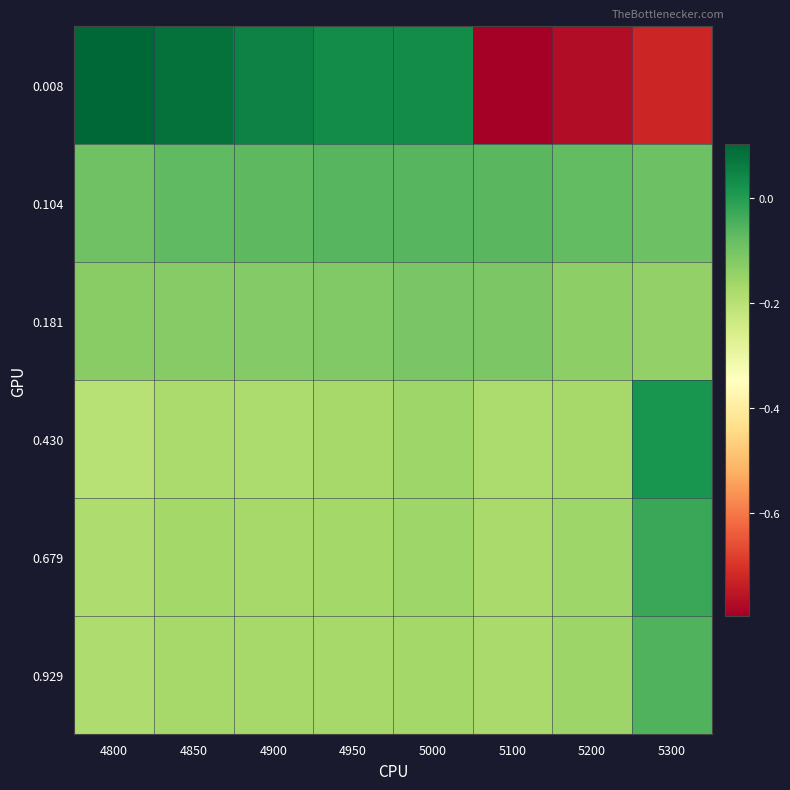

Which has a higher value, 4800 or 5300?

4800